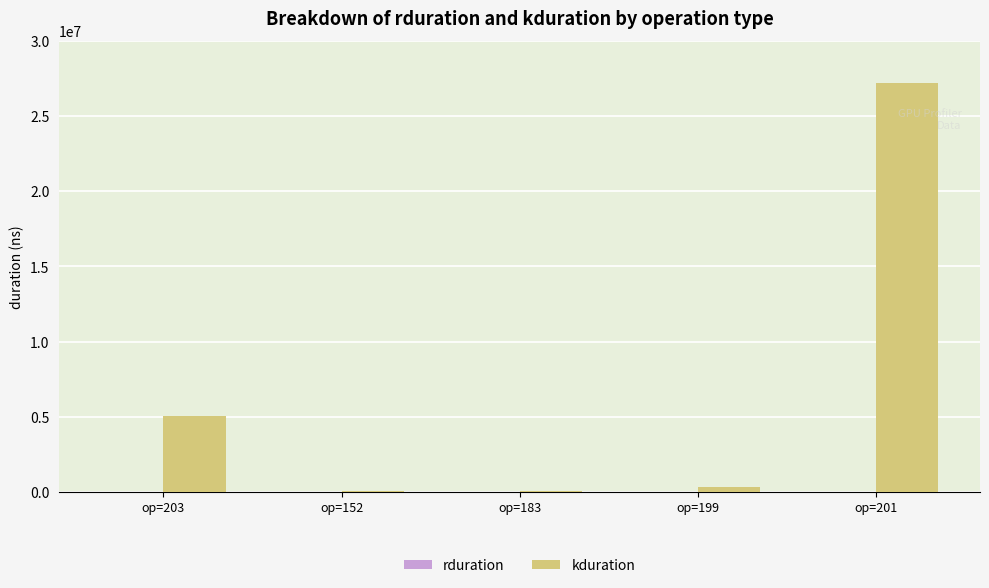

What is the difference between the kduration values at op=199 and op=152?

305150